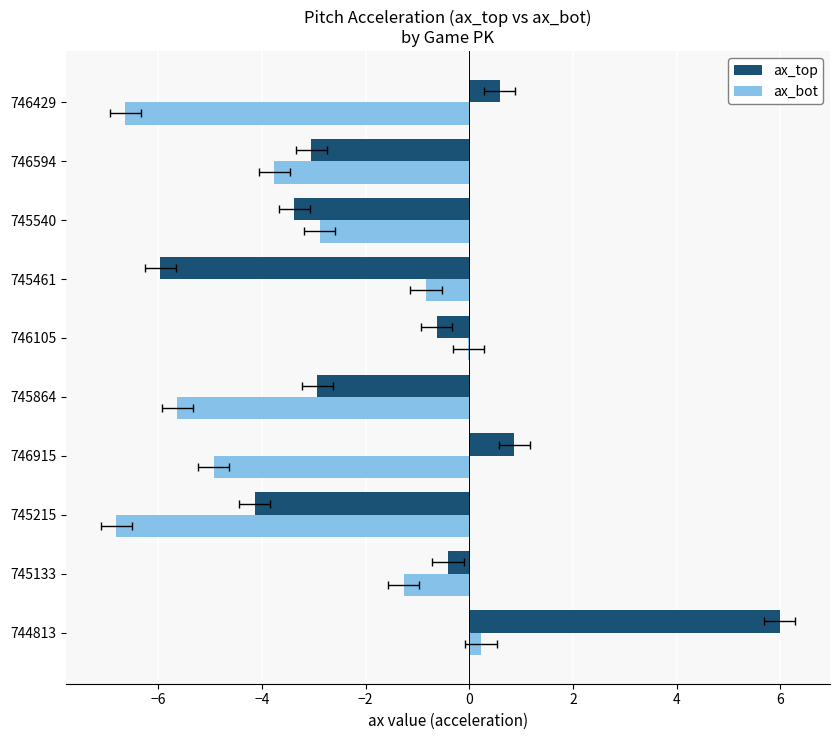

Which has a higher value, 745133 or 746915?

746915